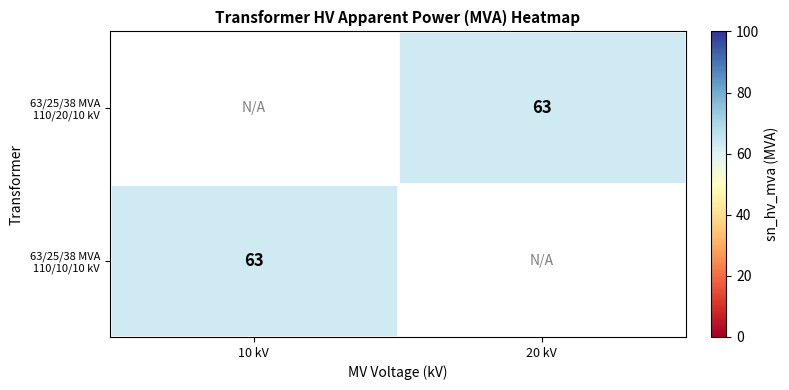

List the series in order of their peak value, highest first.

63/25/38 MVA 110/20/10 kV, 63/25/38 MVA 110/10/10 kV